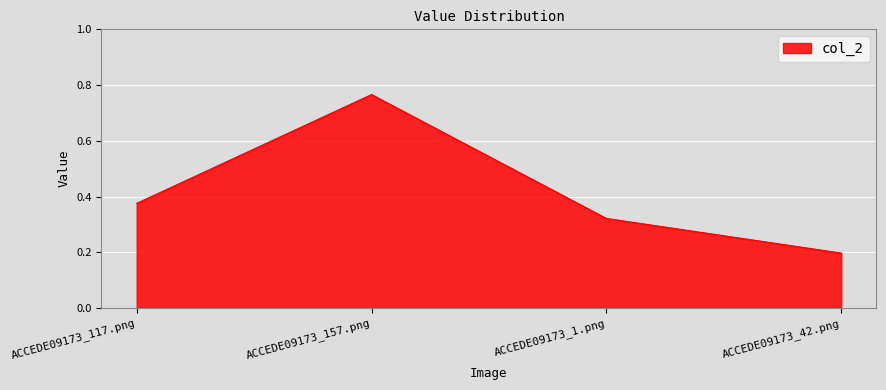

What is the difference between the maximum and minimum values?

0.6